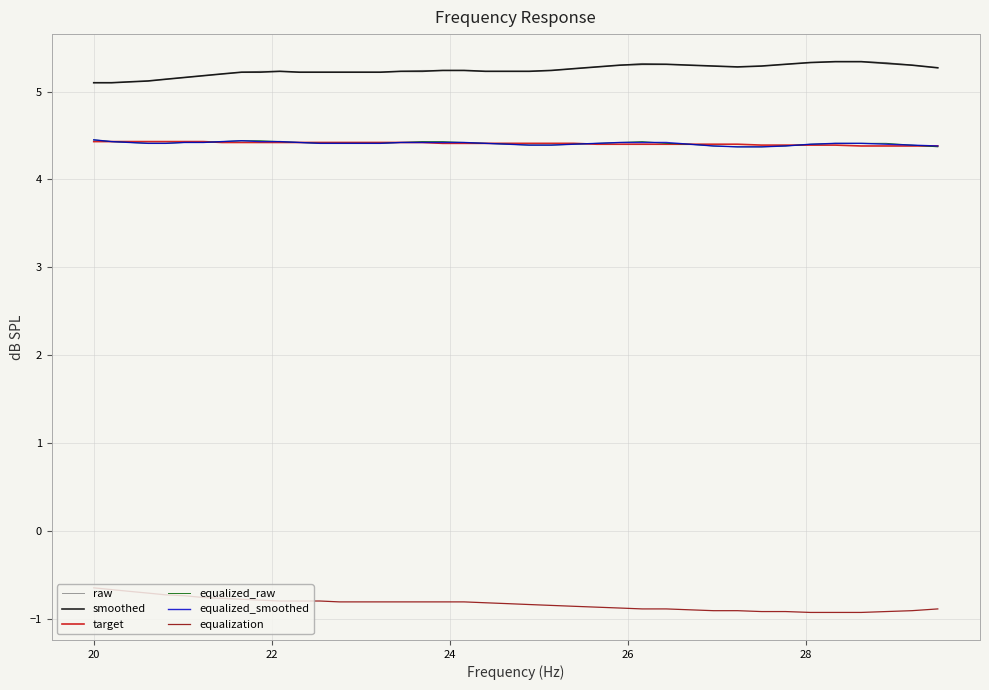

True or false: raw and equalized_raw intersect in this chart.

False